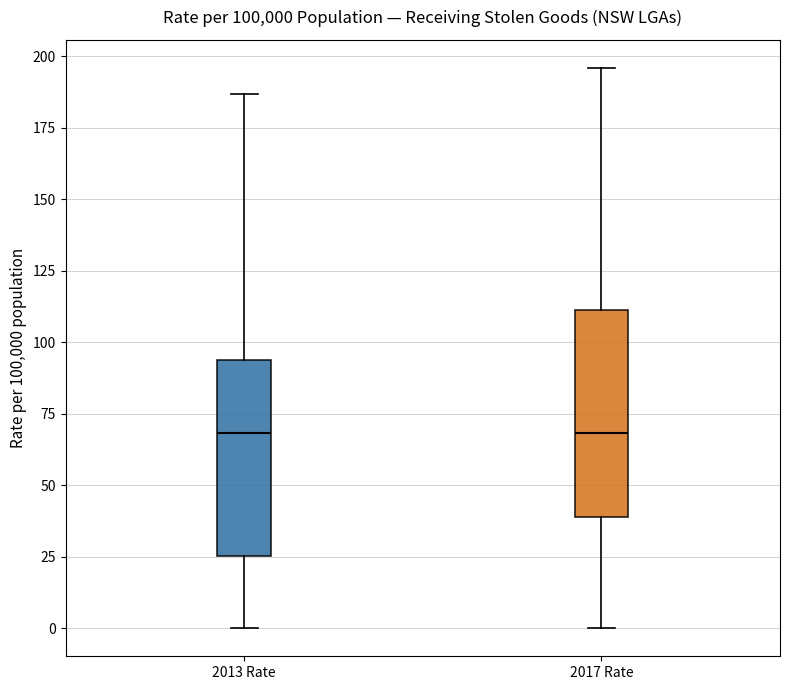

Reading left to right, read every box against the y-axis: the position of its median line, the range the box covers, and the ends of its whiskers. The values are not printed on the chart, so give them approximately, as read against the axis.

2013 Rate: median 70, box 25 to 95, whiskers 0 to 185
2017 Rate: median 70, box 40 to 110, whiskers 0 to 195